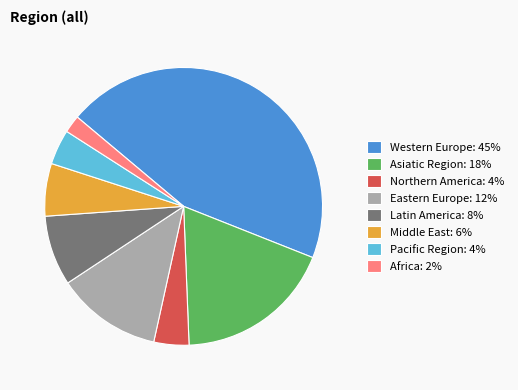

Which slice is the largest?

Western Europe